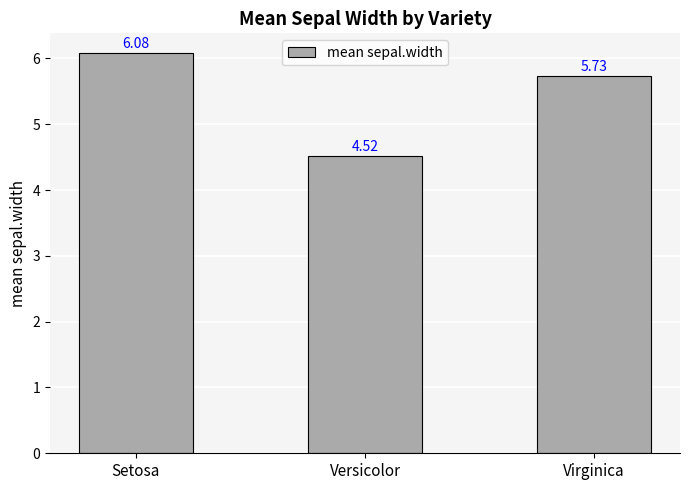

What is the difference between the values at Virginica and Versicolor?

1.2